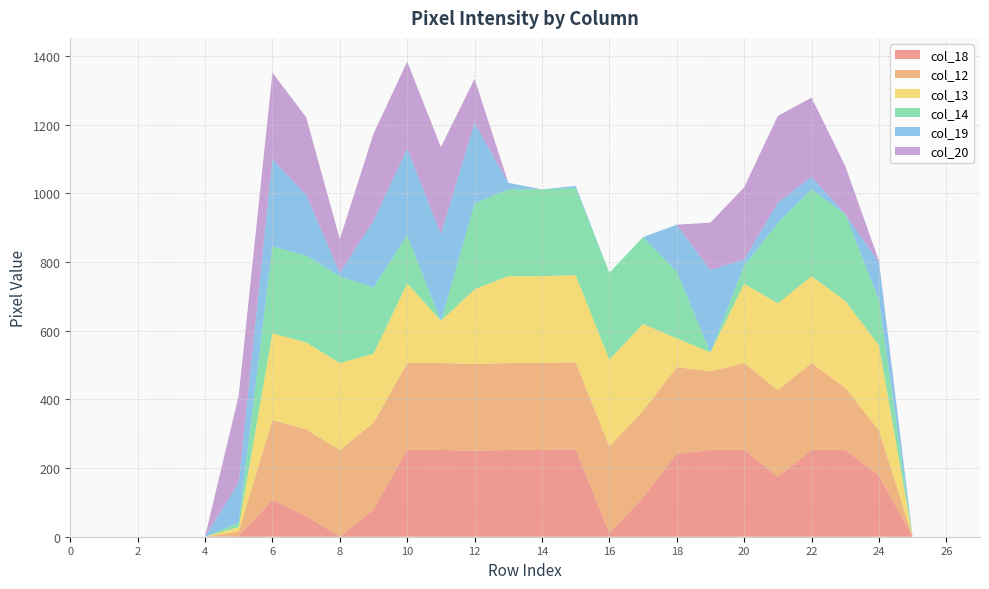

Reading left to right, transcribe all the data shown in this chart.

col_18: 0=0	1=0	2=0	3=0	4=0	5=2	6=107	7=60	8=0	9=79	10=253	11=253	12=250	13=253	14=253	15=254	16=10	17=114	18=241	19=253	20=253	21=174	22=253	23=253	24=178	25=0	26=0	27=0
col_12: 0=0	1=0	2=0	3=0	4=0	5=13	6=233	7=253	8=253	9=253	10=253	11=253	12=253	13=253	14=253	15=254	16=253	17=253	18=253	19=229	20=253	21=253	22=253	23=181	24=132	25=0	26=0	27=0
col_13: 0=0	1=0	2=0	3=0	4=0	5=13	6=253	7=253	8=253	9=201	10=232	11=123	12=218	13=253	14=253	15=254	16=253	17=253	18=84	19=55	20=231	21=253	22=253	23=253	24=248	25=0	26=0	27=0
col_14: 0=0	1=0	2=0	3=0	4=0	5=13	6=253	7=253	8=253	9=193	10=140	11=0	12=250	13=253	14=253	15=254	16=253	17=253	18=194	19=0	20=53	21=233	22=253	23=253	24=132	25=0	26=0	27=0
col_19: 0=0	1=0	2=0	3=0	4=0	5=117	6=253	7=177	8=10	9=195	10=253	11=253	12=235	13=19	14=0	15=6	16=0	17=0	18=137	19=240	20=18	21=60	22=37	23=0	24=110	25=0	26=0	27=0
col_20: 0=0	1=0	2=0	3=0	4=0	5=254	6=253	7=226	8=98	9=253	10=253	11=253	12=128	13=0	14=0	15=0	16=0	17=0	18=0	19=138	20=210	21=253	22=230	23=140	24=4	25=0	26=0	27=0